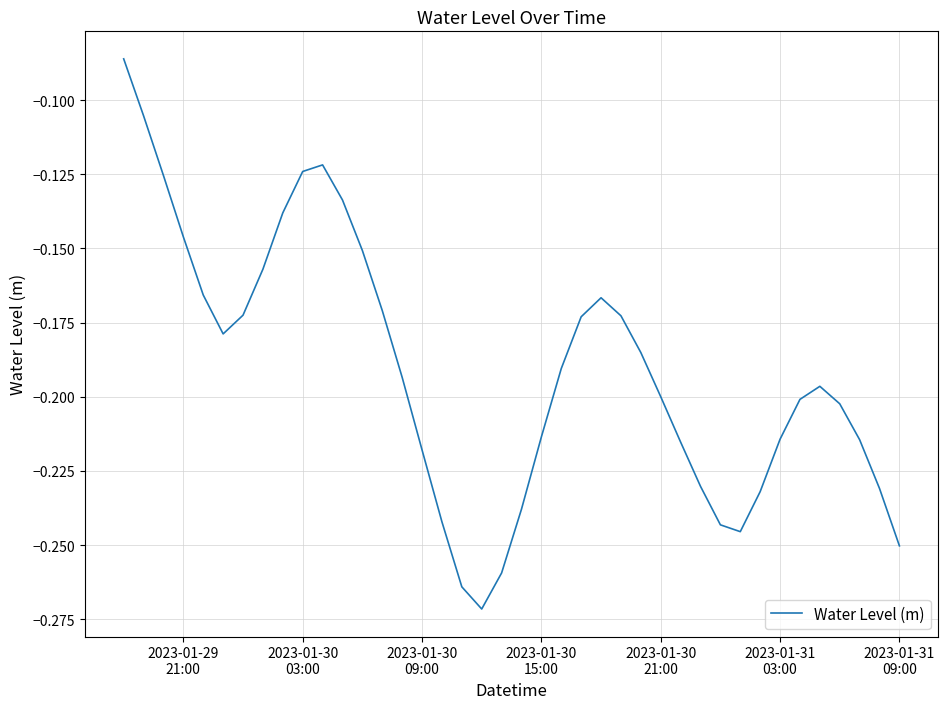

Is this an area chart (filled region under the line)?

No